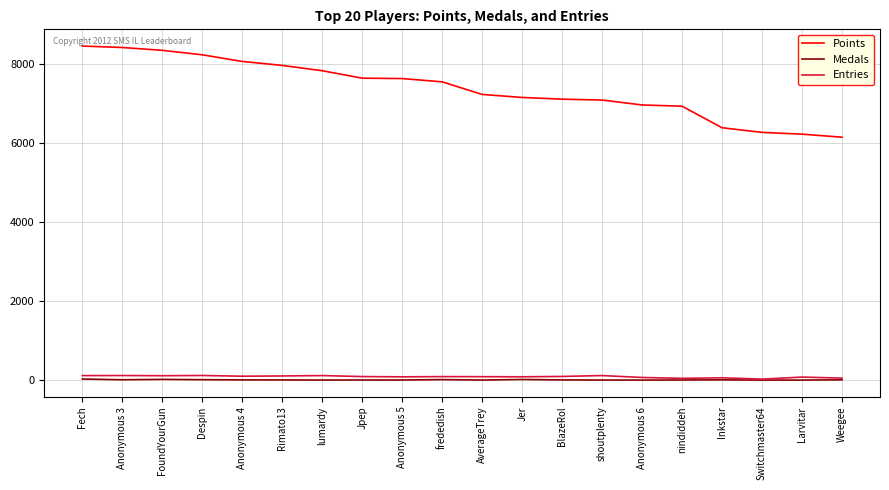

True or false: Points and Entries cross at least once.

False